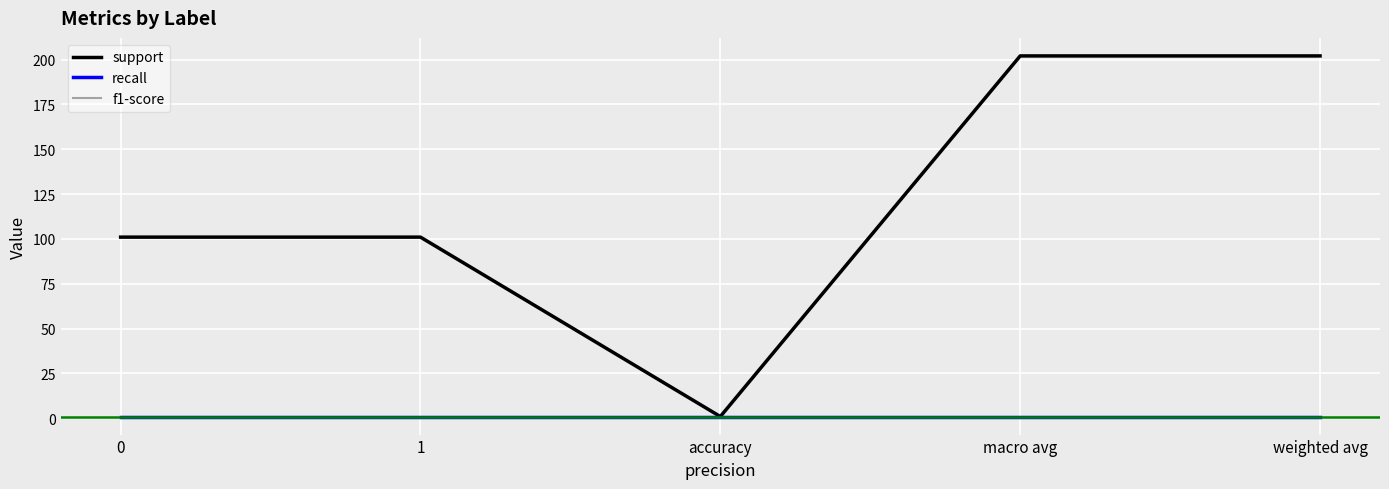

Does the chart have visible grid lines?

Yes